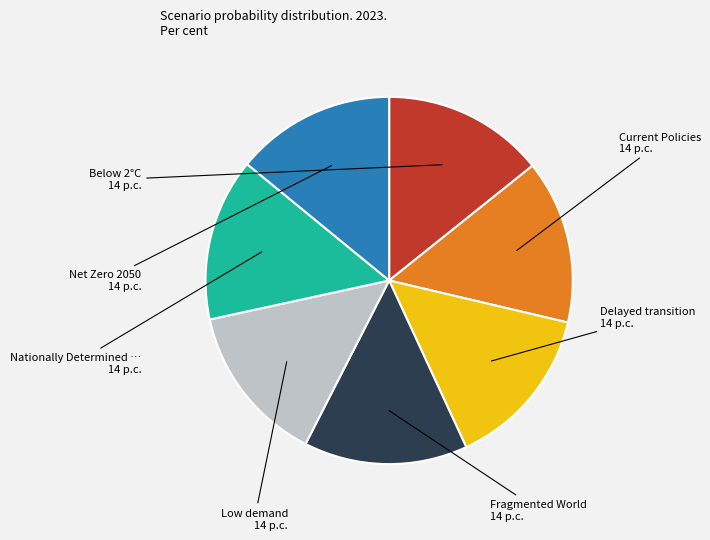

Is there a majority slice in this chart?

No